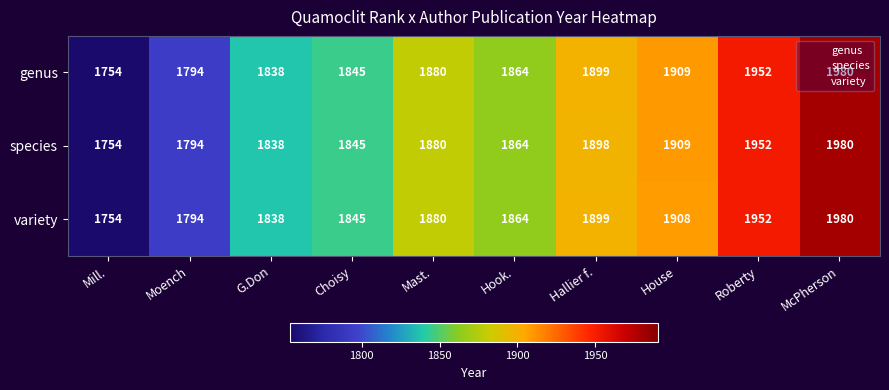

What is the total value across all series at McPherson?

5940